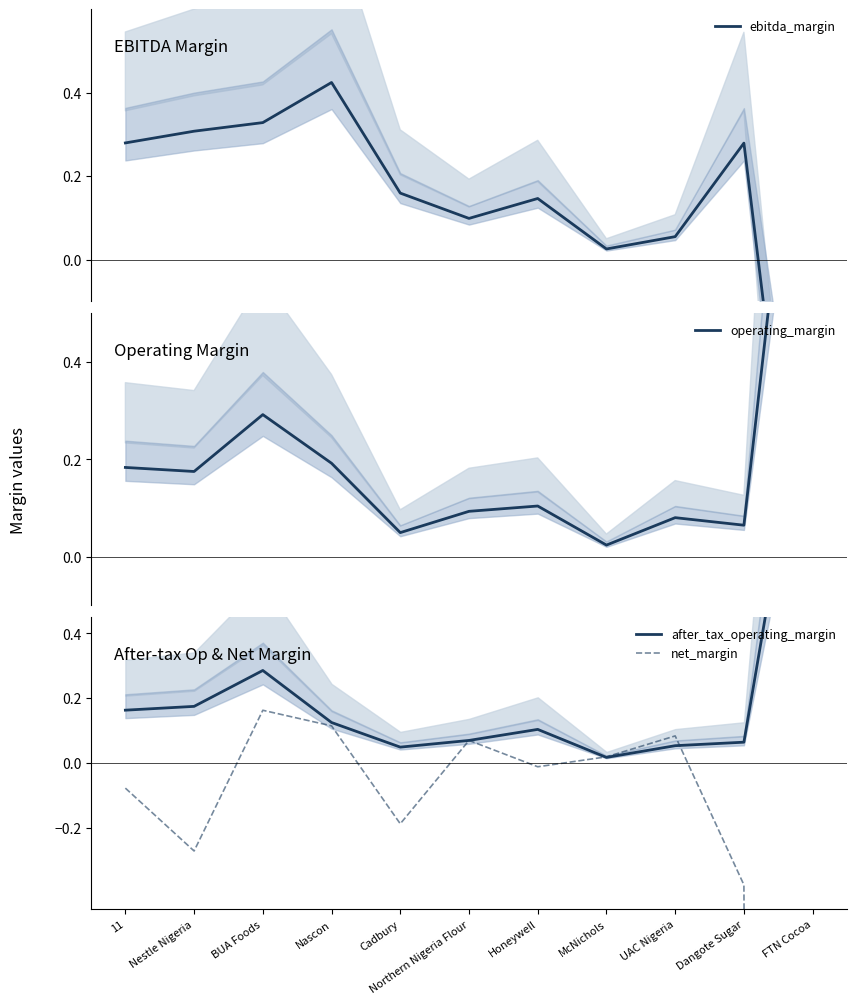

Where is the first local minimum for ebitda_margin?

Northern Nigeria Flour